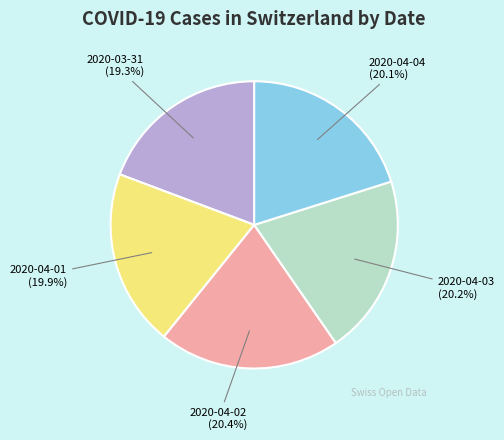

Is there any slice that represents more than half of the pie?

No